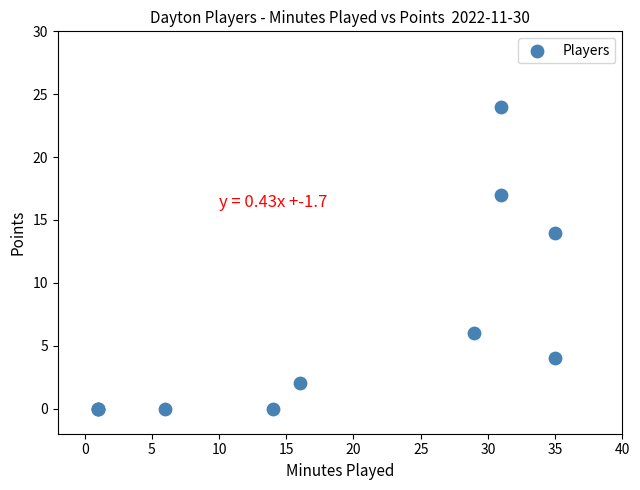

What Y value in the scatter plot is closest to 12?

14